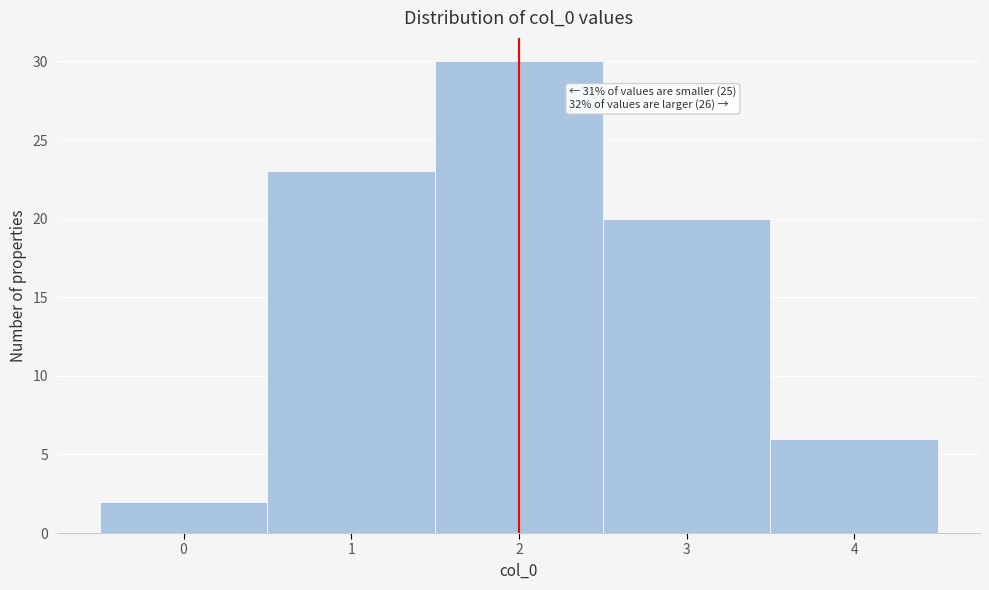

Over which range of the x-axis is the bar tallest?

1.5 to 2.5